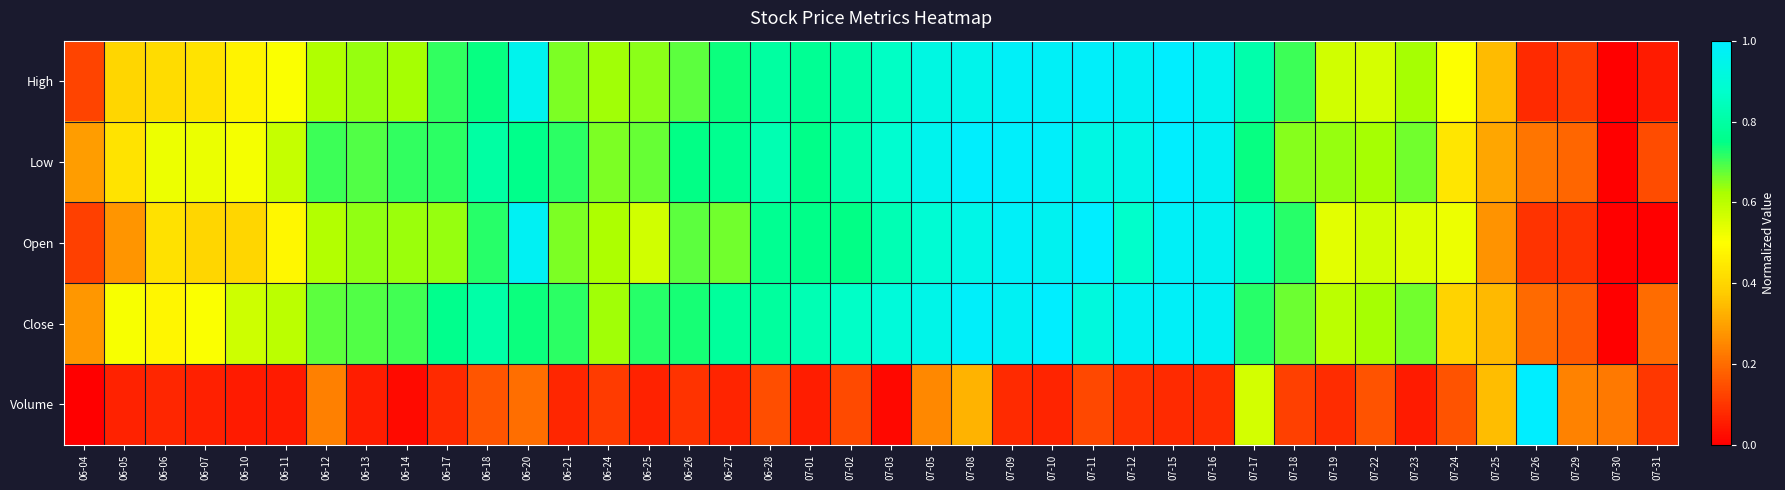

How many series are shown in this chart?

5